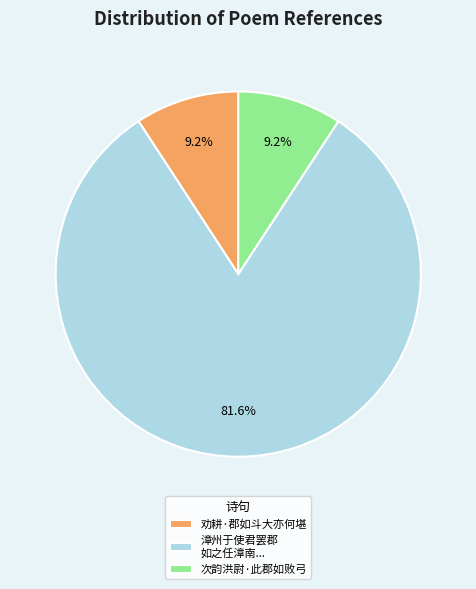

What portion of the pie excludes 次韵洪尉·此郡如败弓?

90.8%